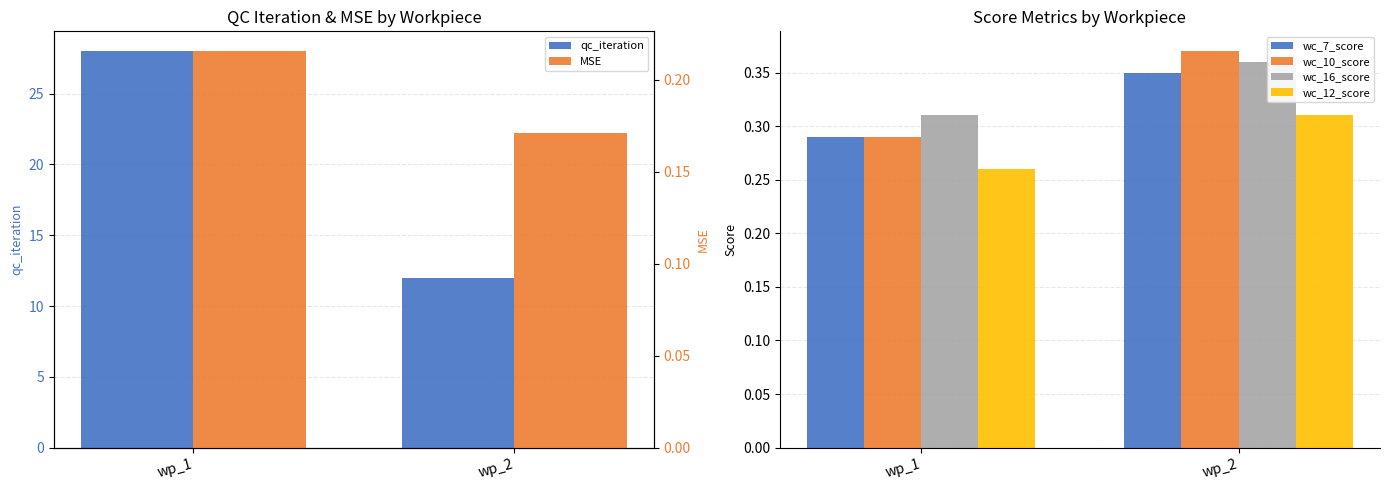

Rank the categories by wc_10_score value from highest to lowest.

wp_2, wp_1